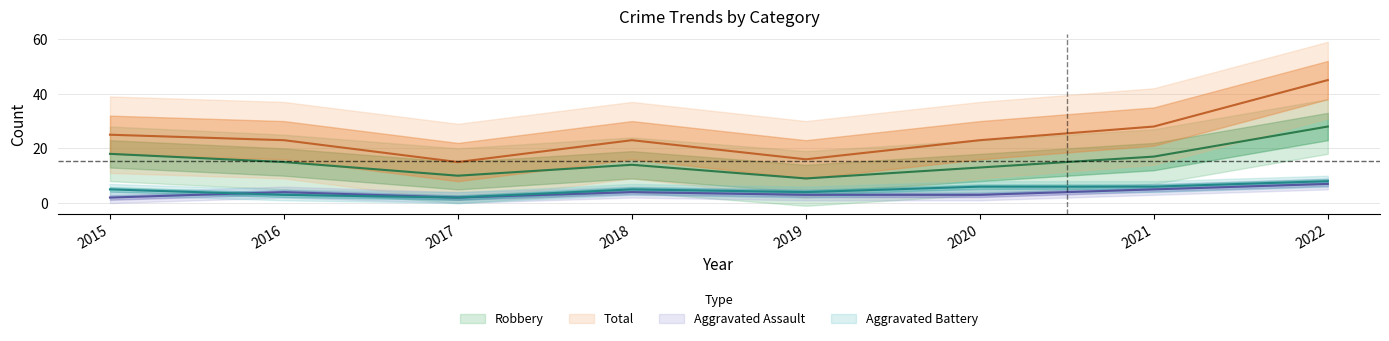

Read the Robbery value at 2019, to the nearest 5.

10